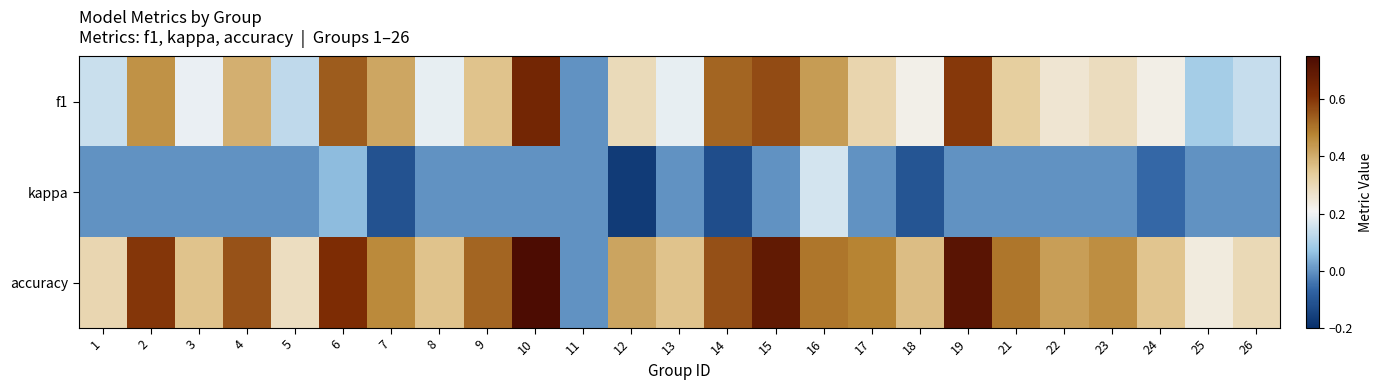

What is the minimum value shown in the chart?

-0.2